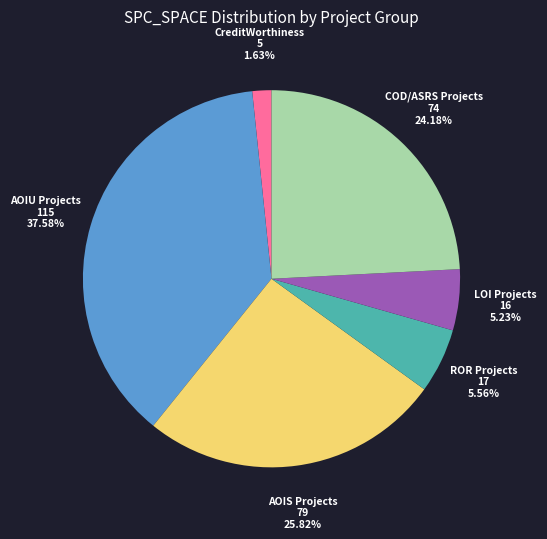

Is there any slice that represents more than half of the pie?

No